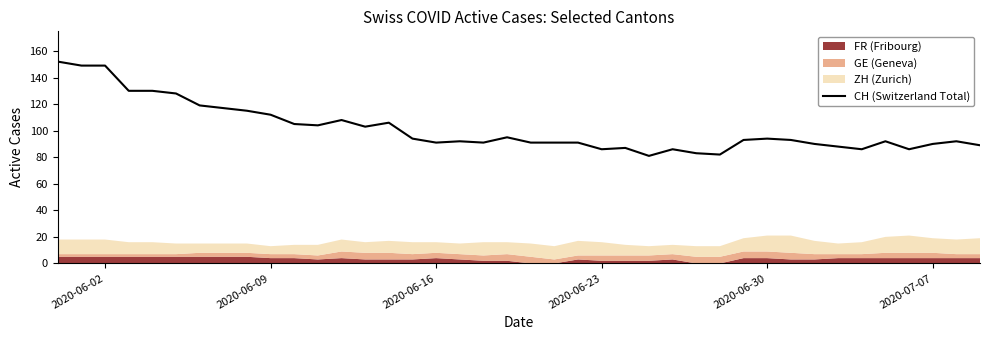

What is the maximum value for CH (Switzerland Total)?

152